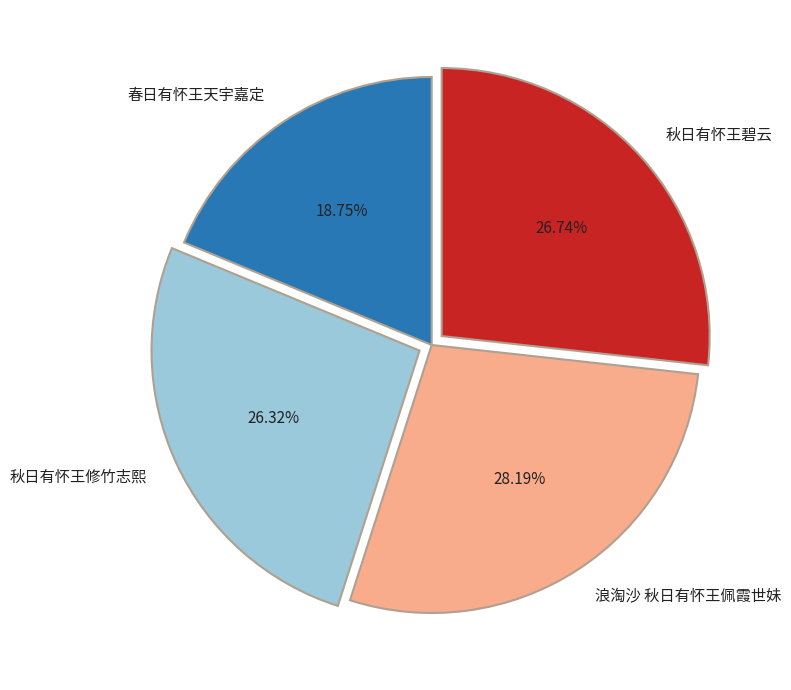

To the nearest percent, what percentage of the pie is 秋日有怀王碧云?

27%